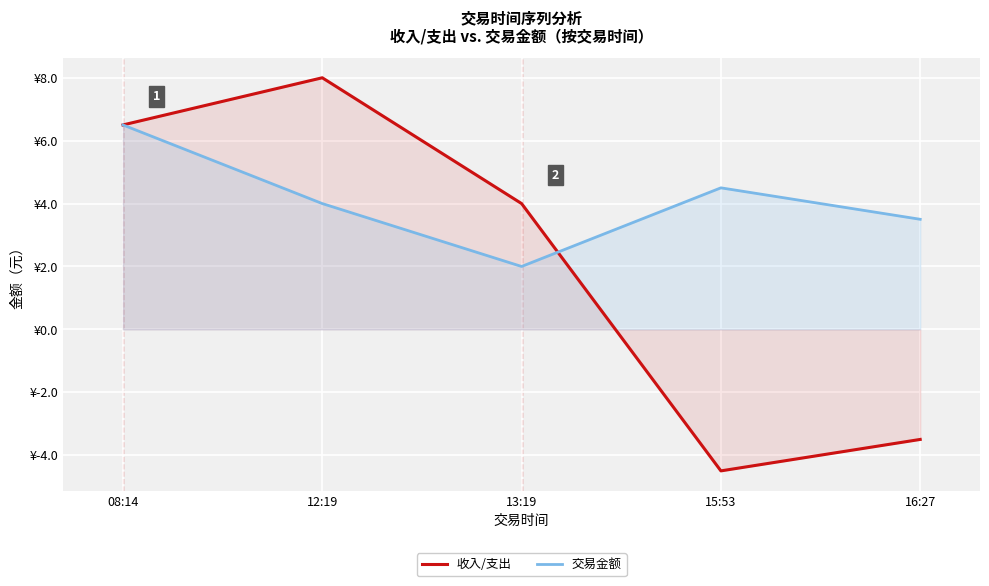

What is the maximum value for 交易金额?

6.5